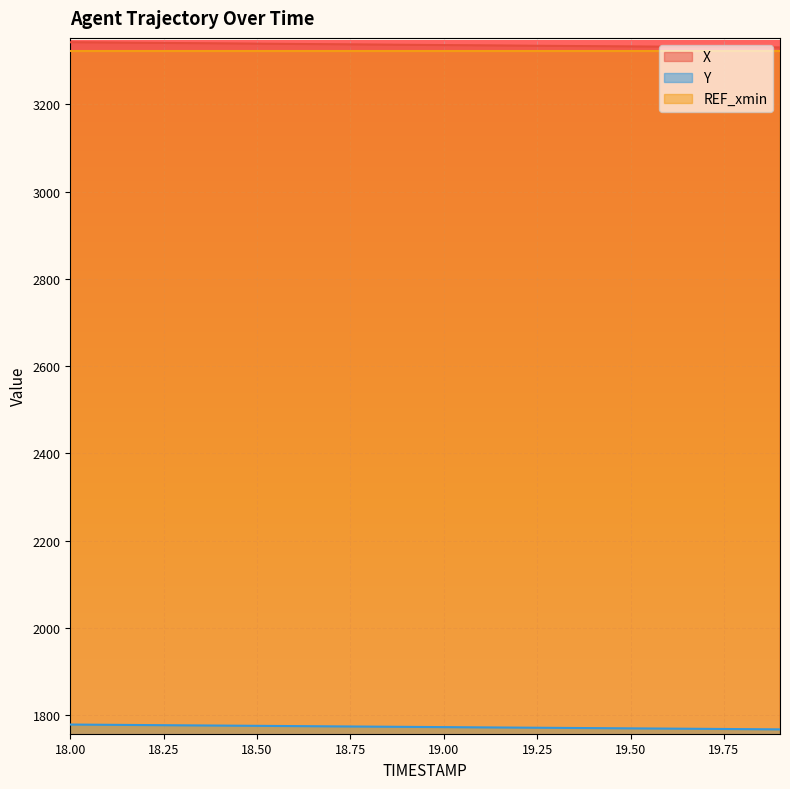

What is the difference between the second highest and minimum values in the Y series?

10.5